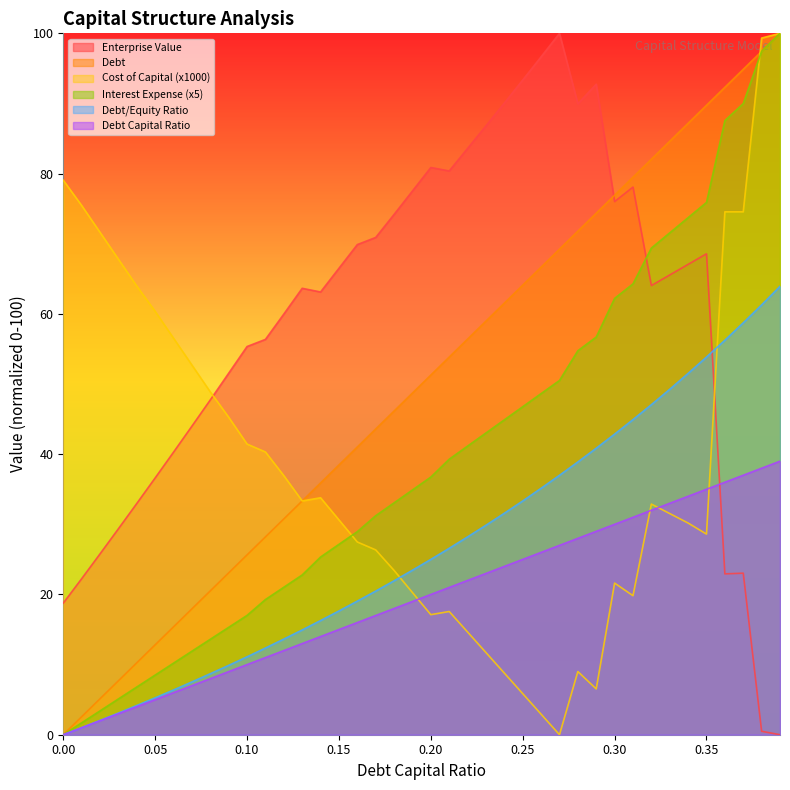

What is the sum of all interest_expense values?

1591.8